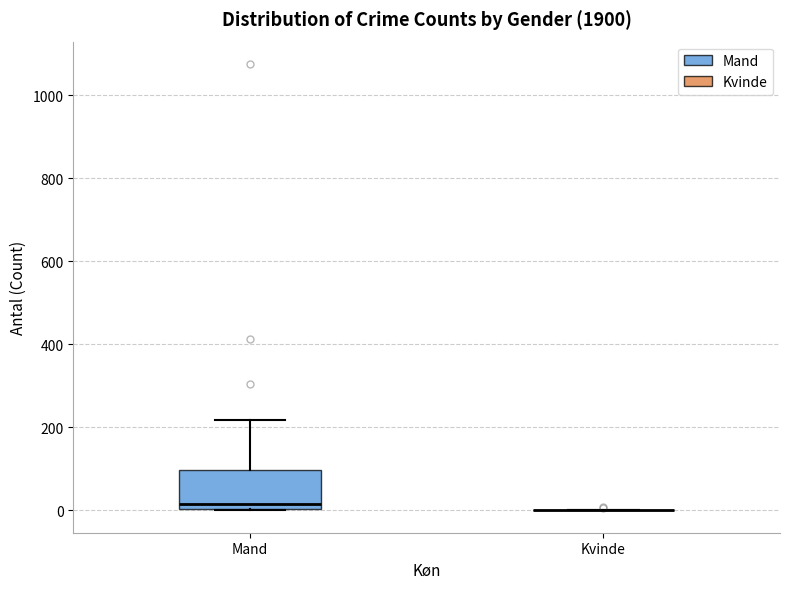

Where does the upper whisker of the box for Mand end on the y-axis? The values are not printed on the chart, so give them approximately, as read against the axis.

220